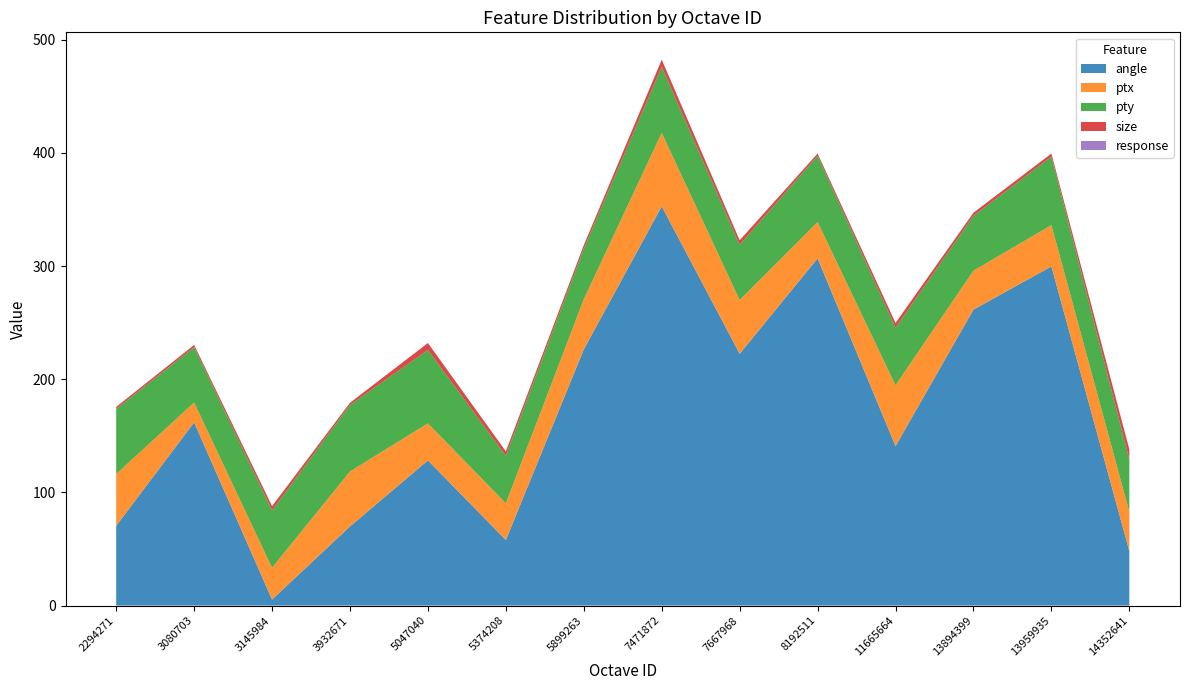

Reading left to right, what are all the values shown in this chart?

angle: 2294271=70.4	3080703=161.9	3145984=5.3	3932671=70.0	5047040=128.3	5374208=57.9	5899263=226.4	7471872=352.8	7667968=222.5	8192511=306.8	11665664=140.9	13894399=261.5	13959935=299.7	14352641=48.2
ptx: 2294271=45.8	3080703=17.5	3145984=28.0	3932671=48.5	5047040=32.7	5374208=32.4	5899263=44.2	7471872=64.9	7667968=47.4	8192511=32.1	11665664=53.7	13894399=34.4	13959935=36.5	14352641=34.6
pty: 2294271=57.5	3080703=49.0	3145984=50.8	3932671=58.8	5047040=64.9	5374208=42.0	5899263=44.7	7471872=58.4	7667968=48.9	8192511=58.5	11665664=50.9	13894399=48.5	13959935=60.5	14352641=46.3
size: 2294271=1.9	3080703=1.9	3145984=3.8	3932671=1.9	5047040=6.1	5374208=3.9	5899263=3.1	7471872=6.3	7667968=4.0	8192511=2.0	11665664=4.2	13894399=2.7	13959935=2.7	14352641=8.8
response: 2294271=0.0	3080703=0.0	3145984=0.0	3932671=0.0	5047040=0.0	5374208=0.0	5899263=0.0	7471872=0.0	7667968=0.0	8192511=0.0	11665664=0.0	13894399=0.0	13959935=0.0	14352641=0.0